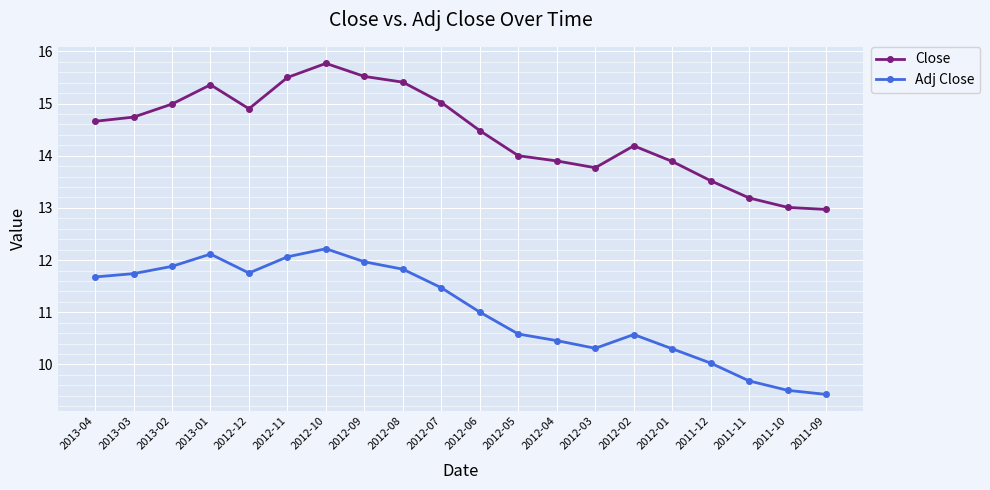

At which category does the chart reach its minimum across all series?

2011-09